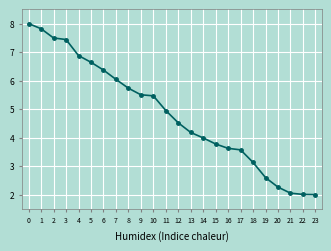

What is the change in value from 19 to 20?

-0.3